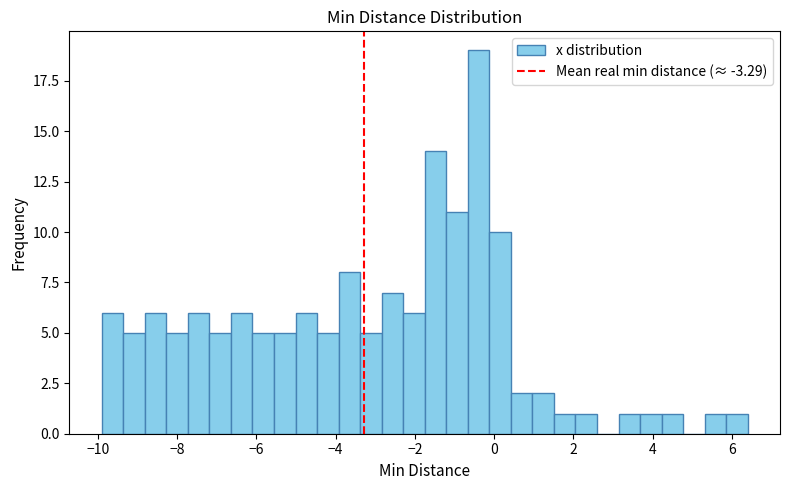

Read against the x-axis, roughly where is the centre of the tallest bar?

-0.4